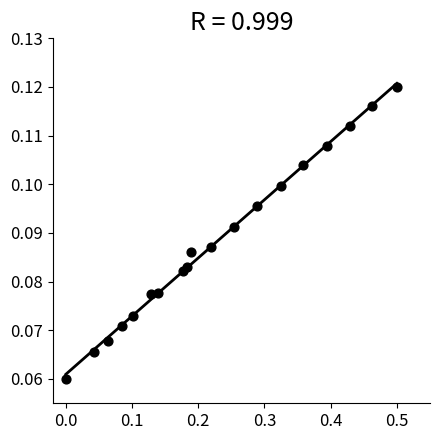

What is the range of X values (max minus min)?

0.5